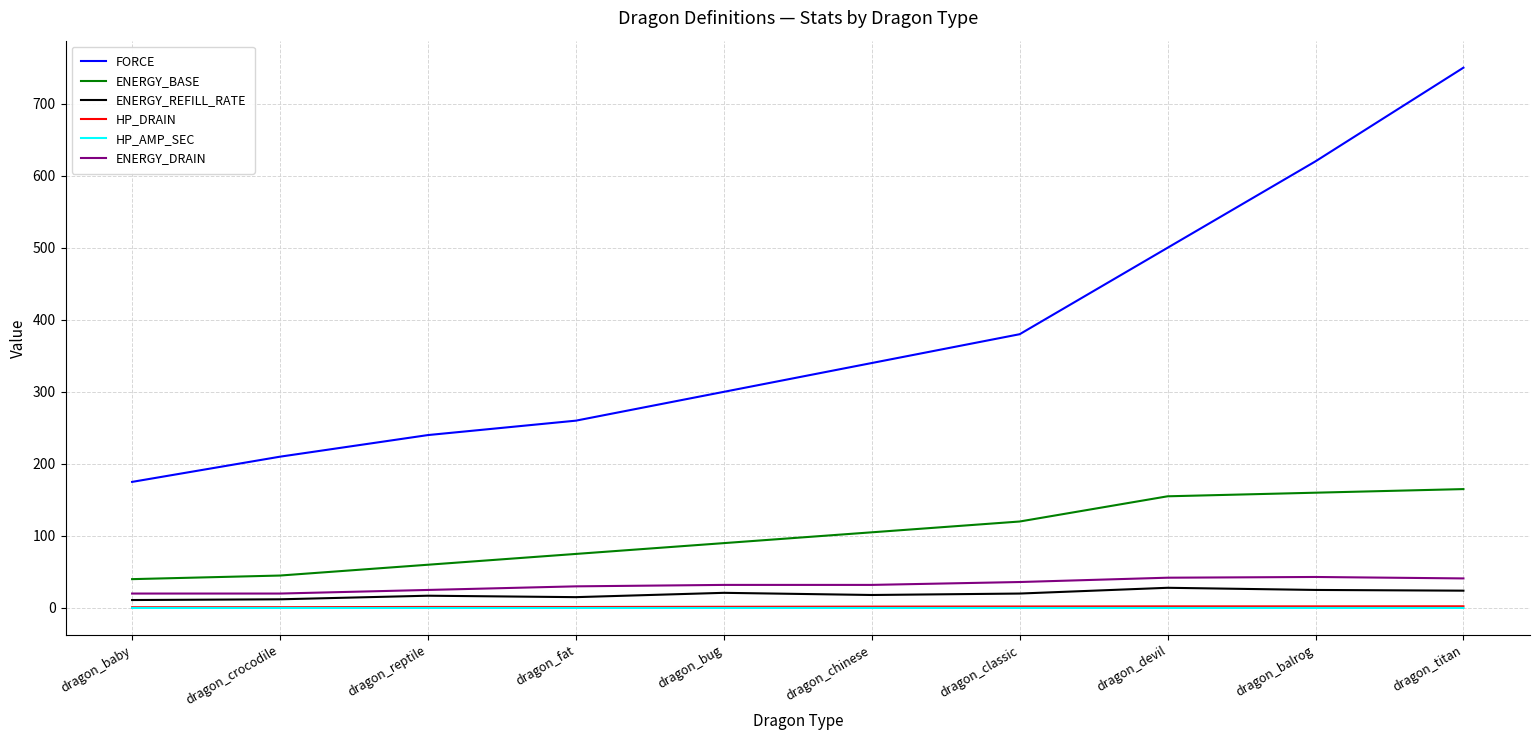

The value of ENERGY_BASE at dragon_fat is 75.0. True or false?

True